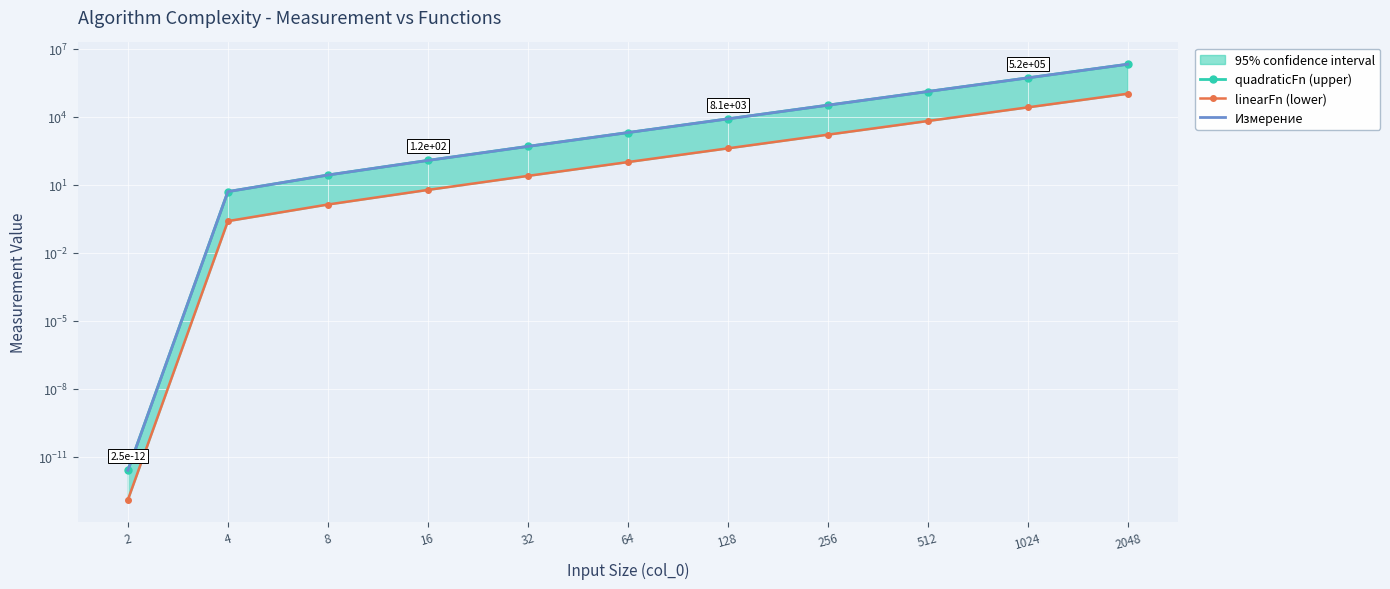

True or false: linearFn (lower) has more than 2 points higher than both neighbors.

False